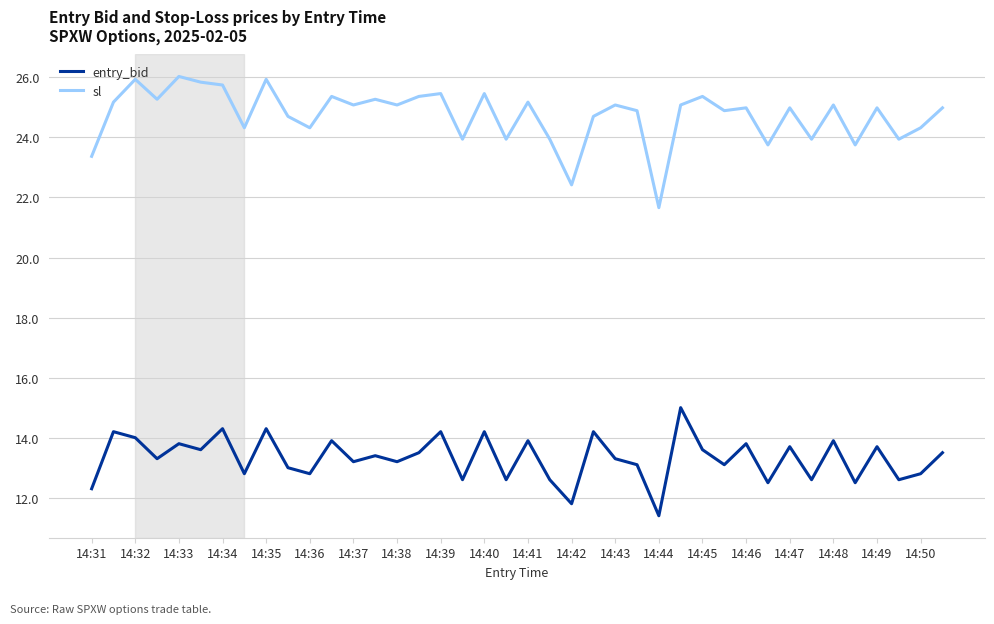

What is the difference between the maximum and minimum values in the sl series?

4.4